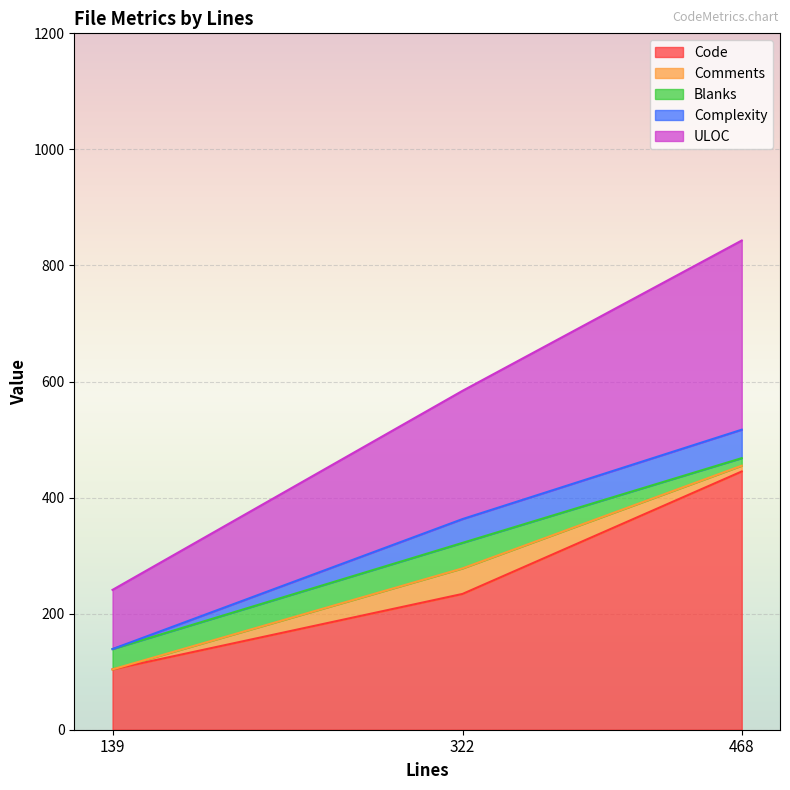

At which label is Code closest to 274?

322